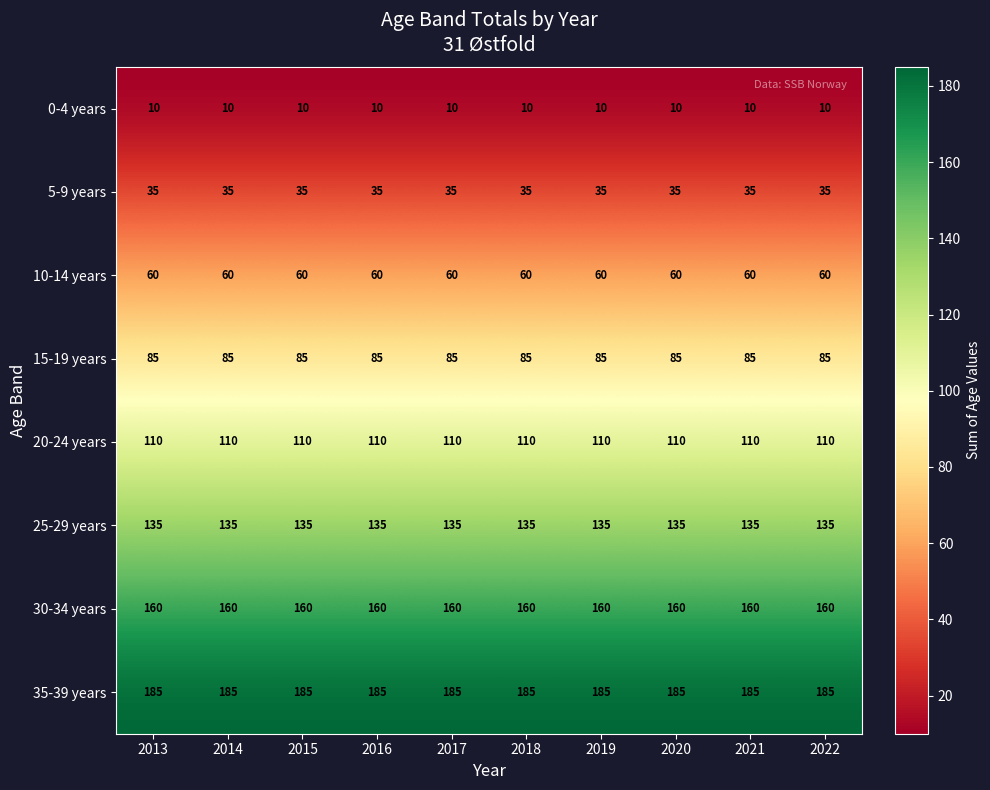

What is the sum of the 15-19 years values at 2013 and 2022?

170